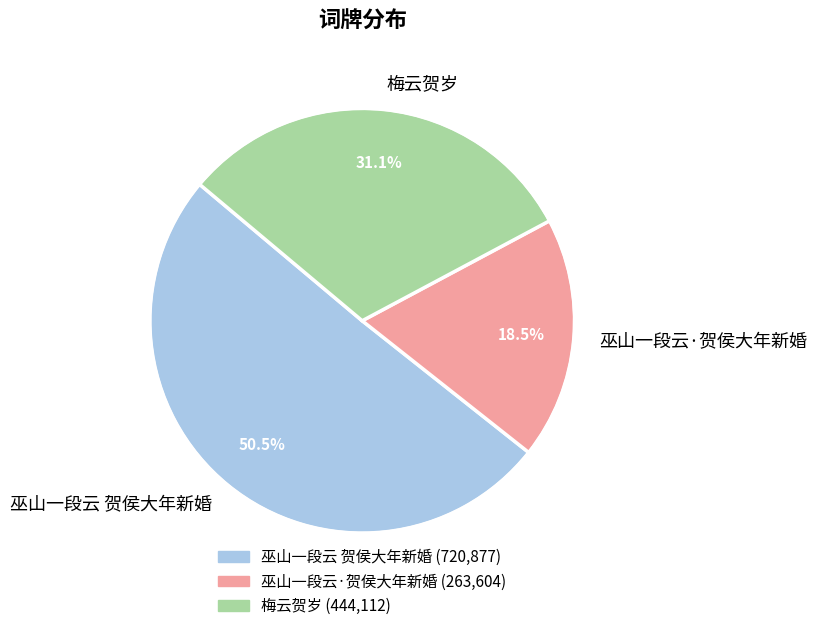

To the nearest percent, what is the average slice percentage?

33%